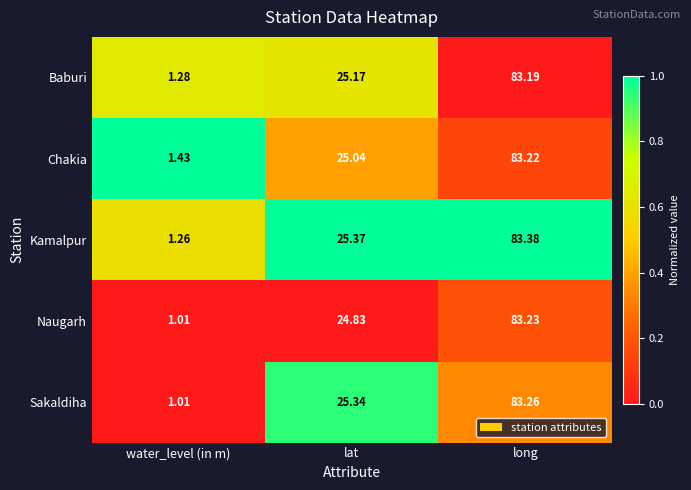

At lat, list the series in order from largest to smallest.

Kamalpur, Sakaldiha, Baburi, Chakia, Naugarh